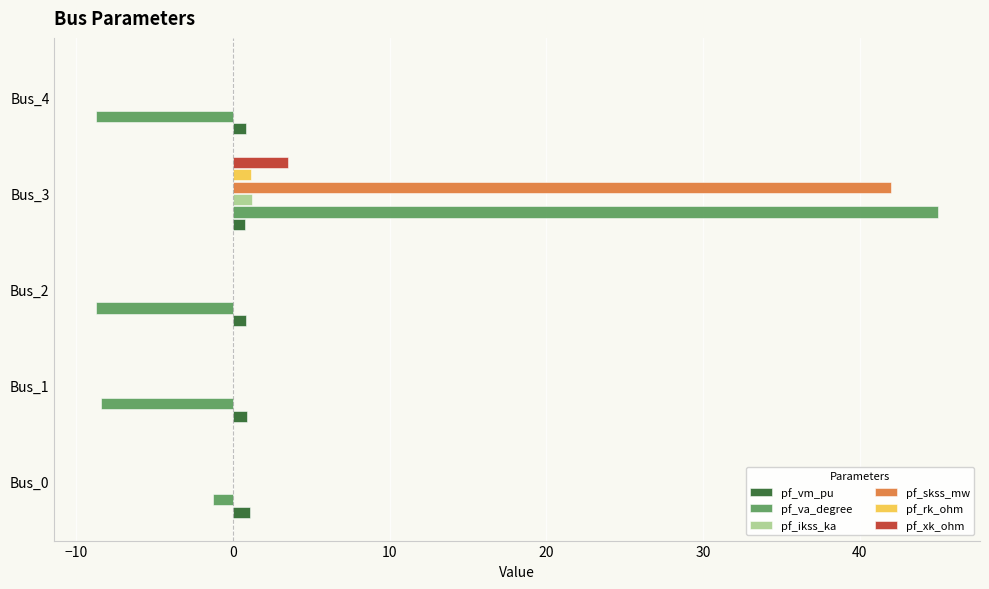

Which series has the largest total across all categories?

pf_skss_mw